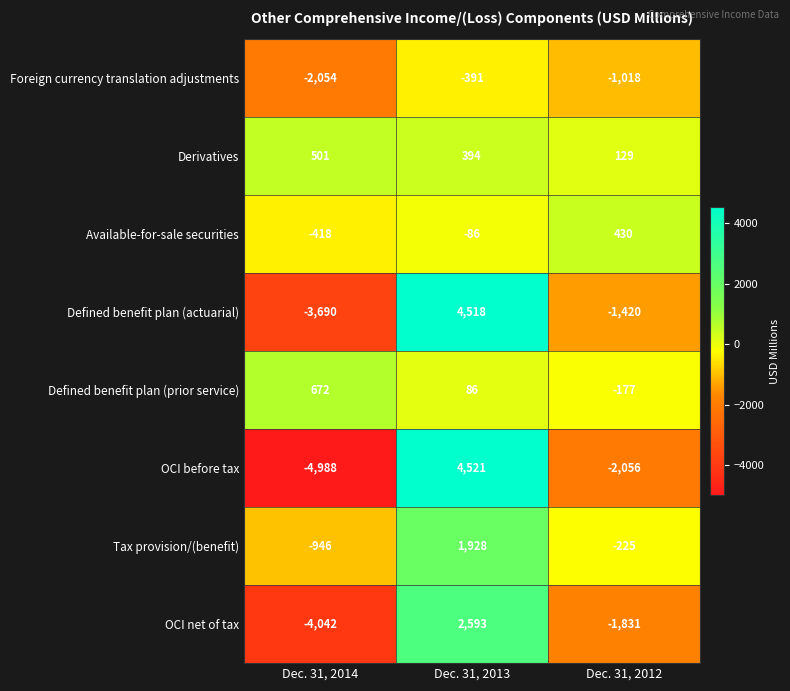

What is the smallest value displayed?

-4988